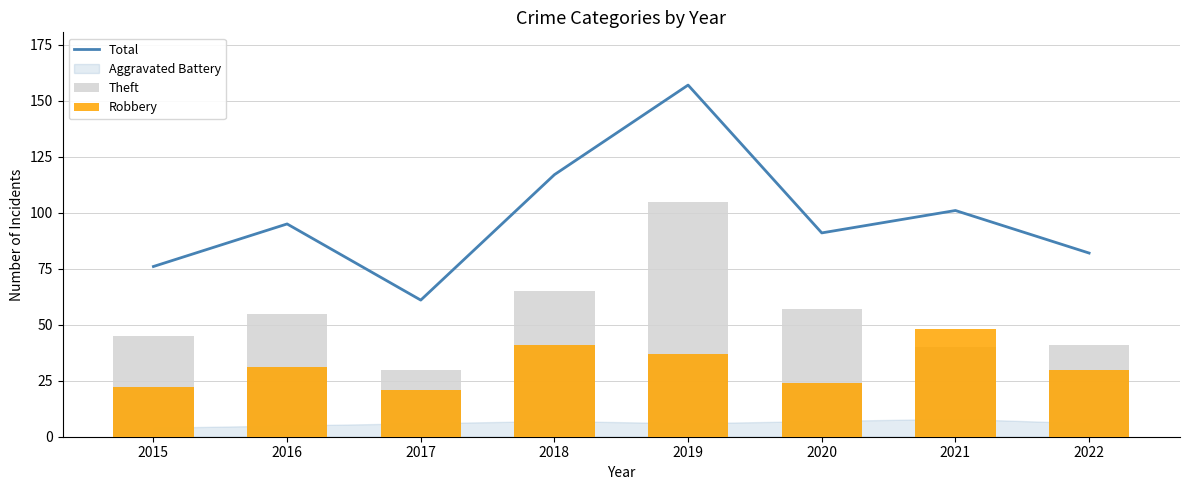

What is the difference between the Total values at 2016 and 2019?

62